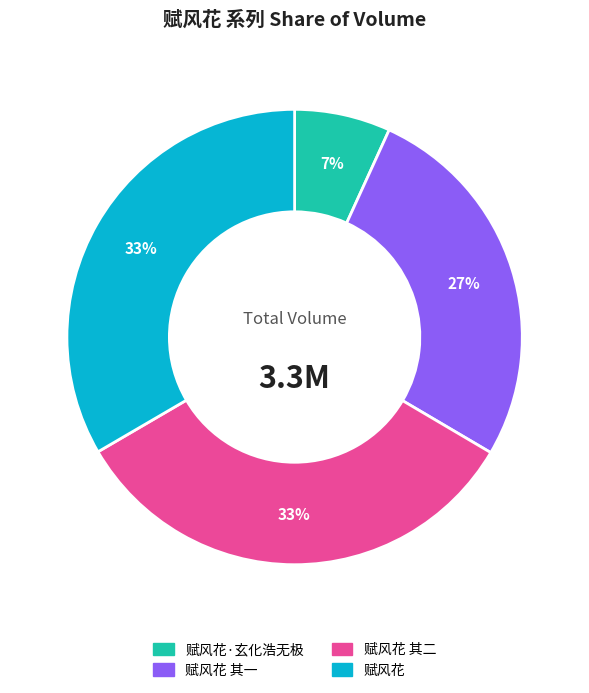

Which slice is the smallest?

赋风花·玄化浩无极